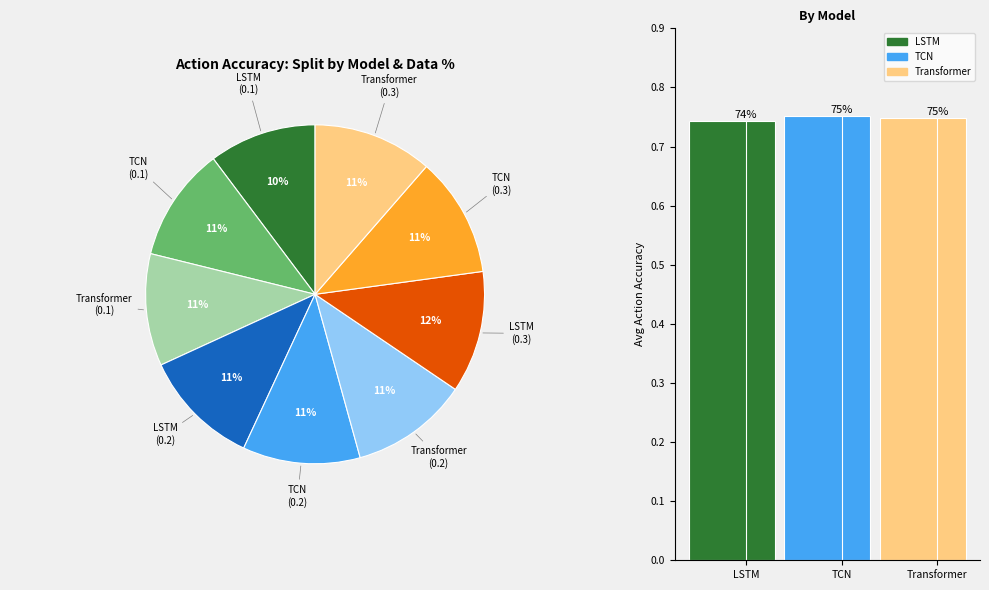

To the nearest percent, what is the difference between the TCN (0.1) and LSTM (0.3) slice percentages?

1%